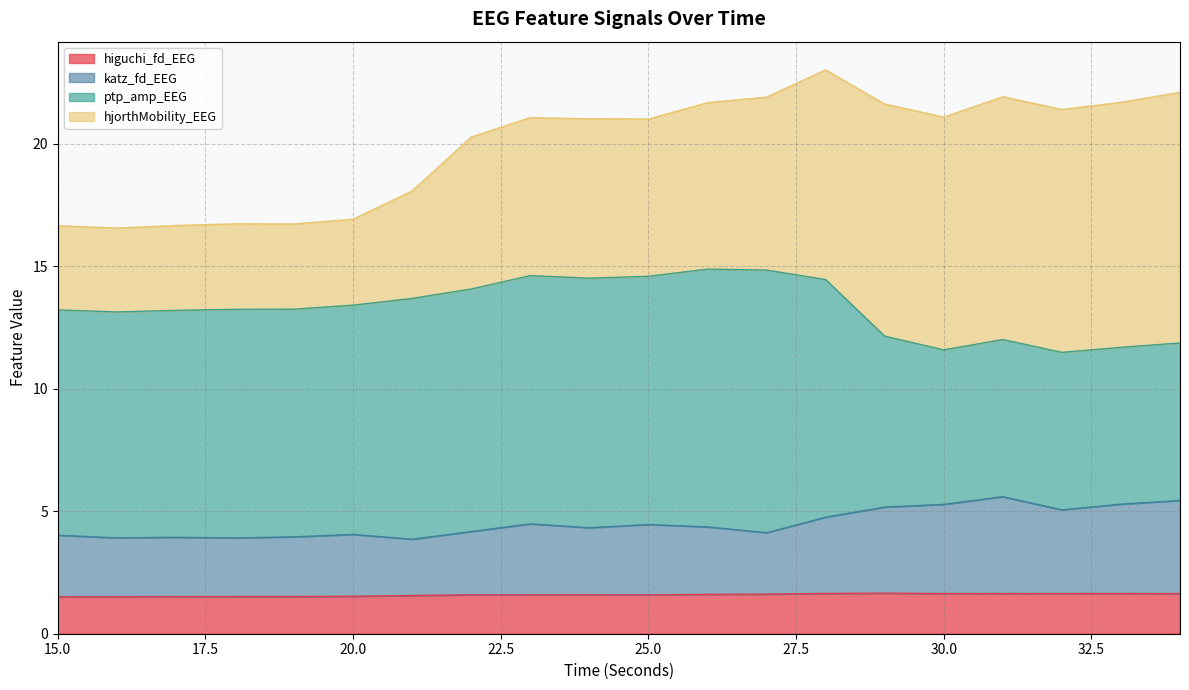

How many higuchi_fd_EEG values are between 1 and 2?

20